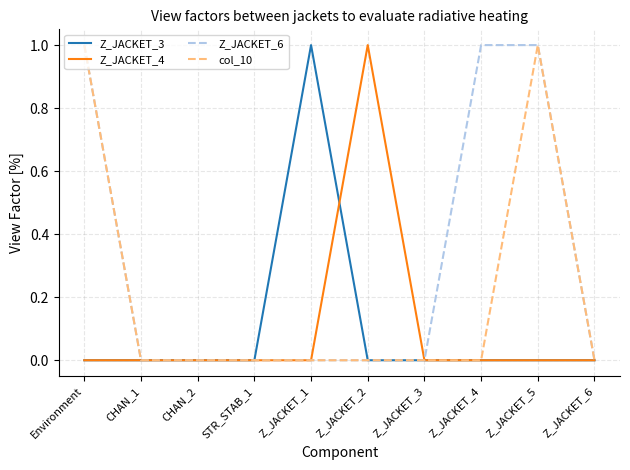

What is the difference between the second highest and second lowest values in the col_10 series?

1